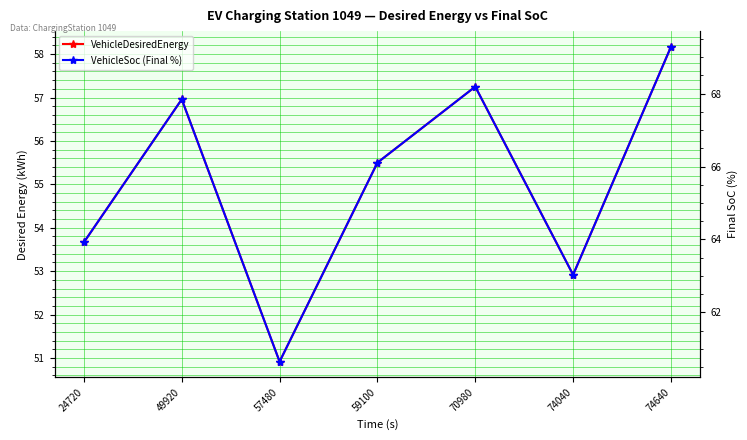

Does the chart have visible grid lines?

Yes